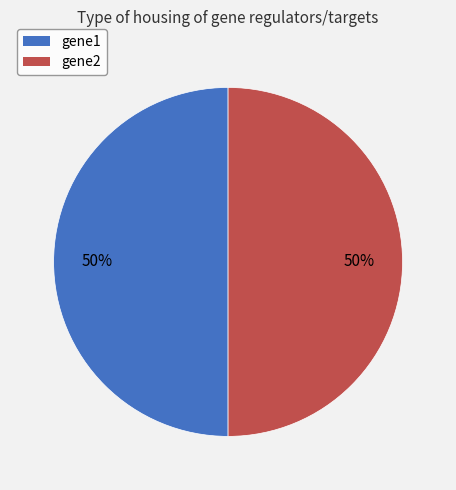

How many segments does this pie chart have?

2